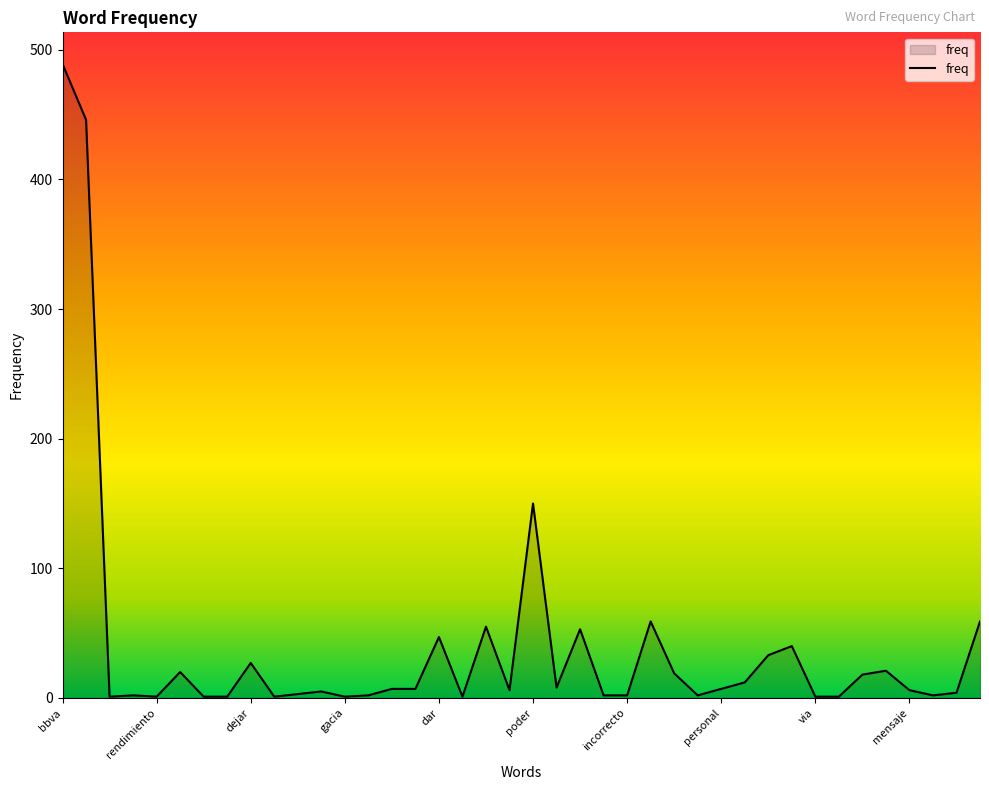

What is the greatest value displayed?

489